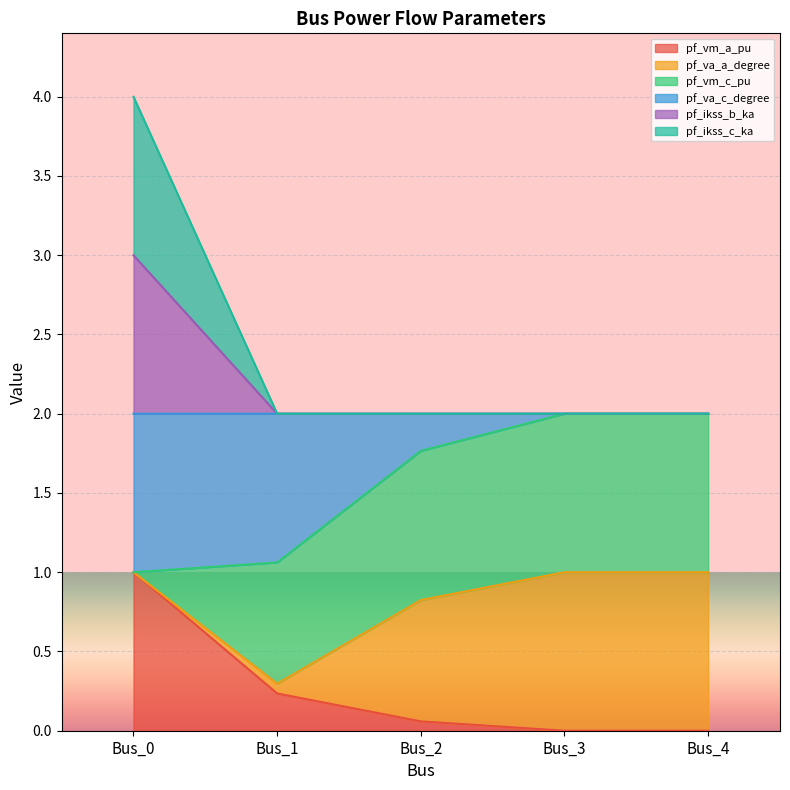

True or false: pf_va_a_degree and pf_ikss_b_ka intersect in this chart.

False